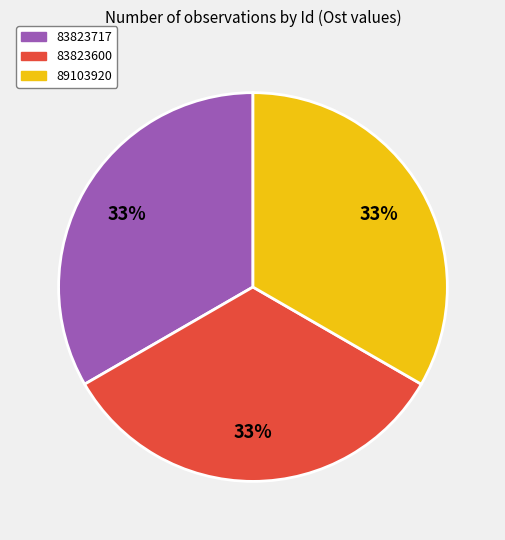

Approximately how many times larger is the value at 83823717 compared to 83823600?

1.0